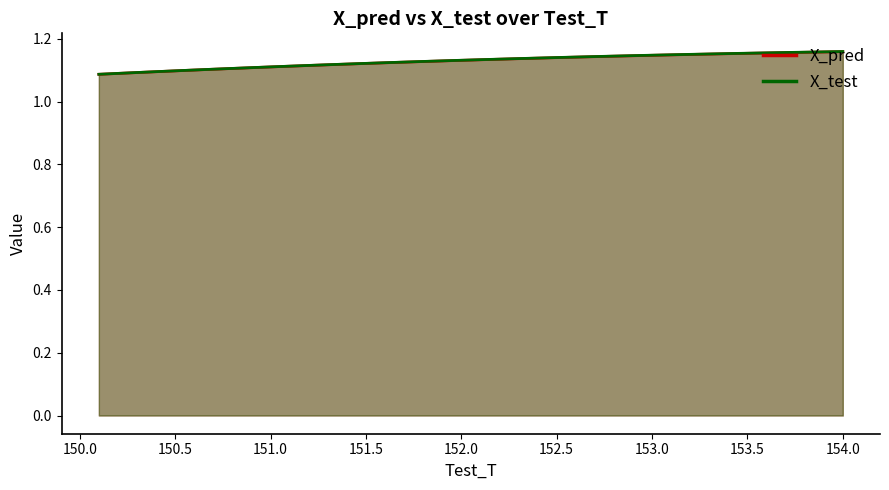

True or false: X_test has a value of 1.6 at 33.

False